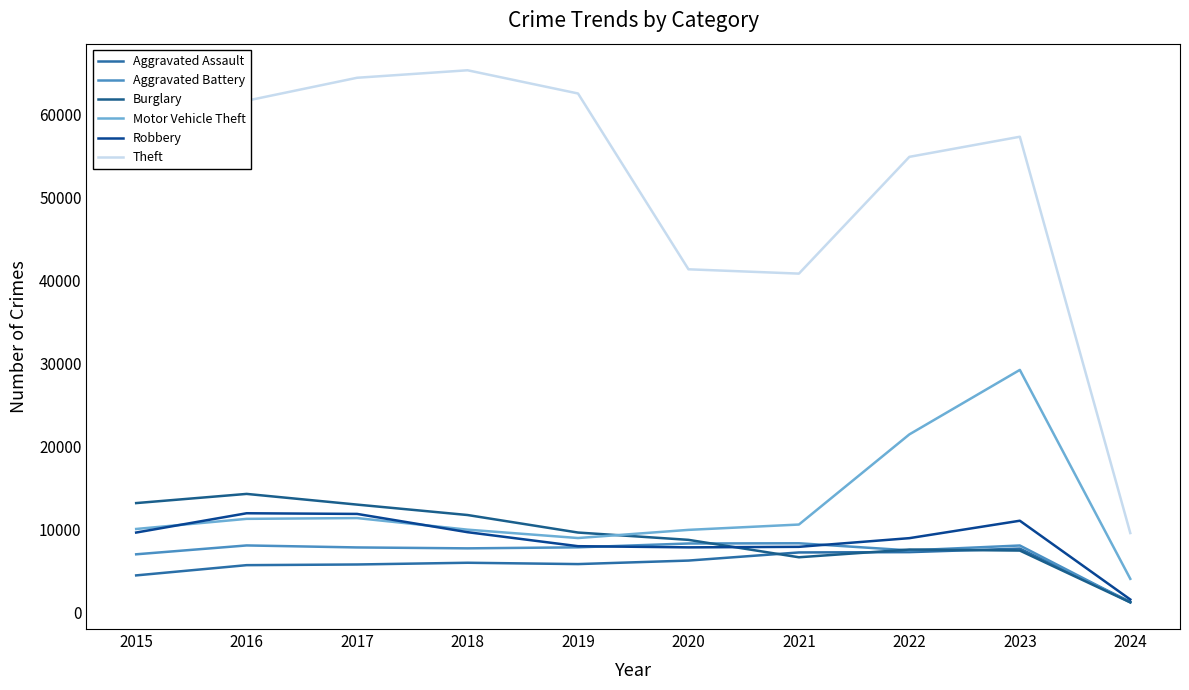

At how many categories does at least one series exceed 59468?

4